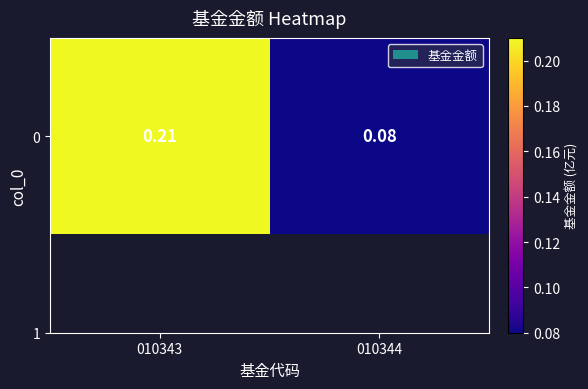

Rank the categories by value from highest to lowest.

010343, 010344